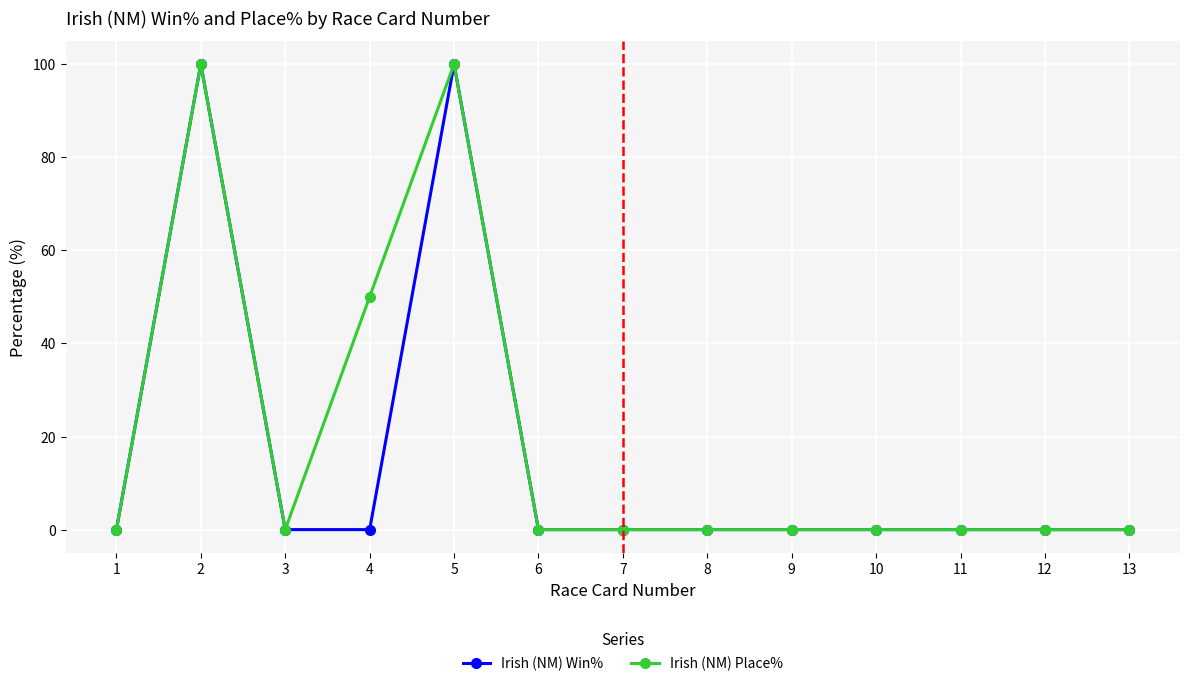

What is the total value across all series at 4?

50